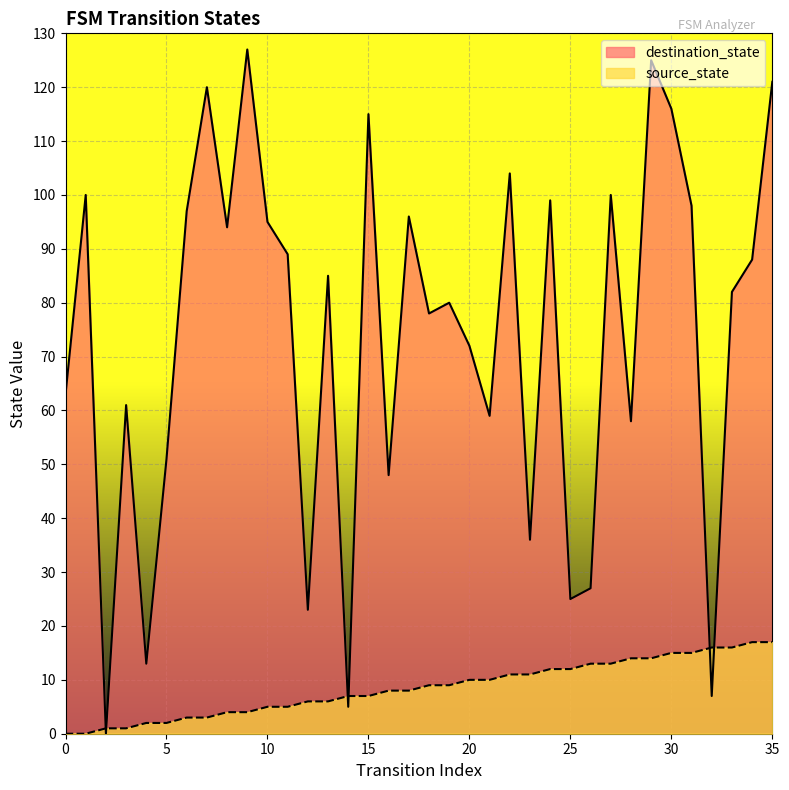

Where is source_state nearest to the value 8?

16